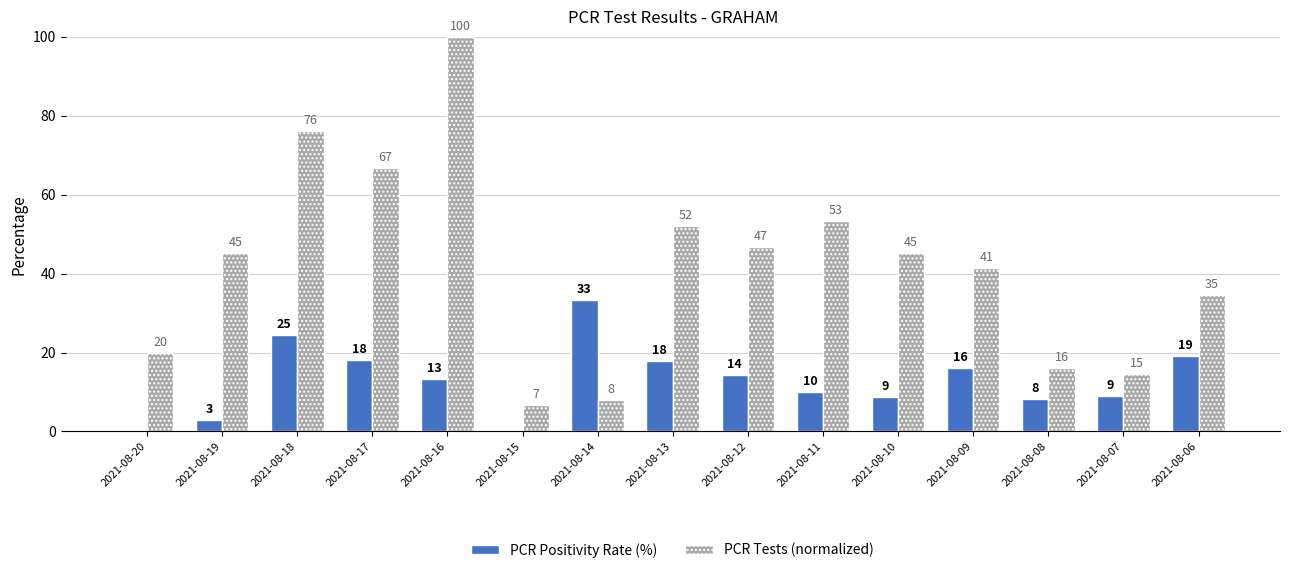

Is the value of PCR Positivity Rate (%) at 2021-08-18 greater than the value of PCR Tests (normalized) at 2021-08-13?

No